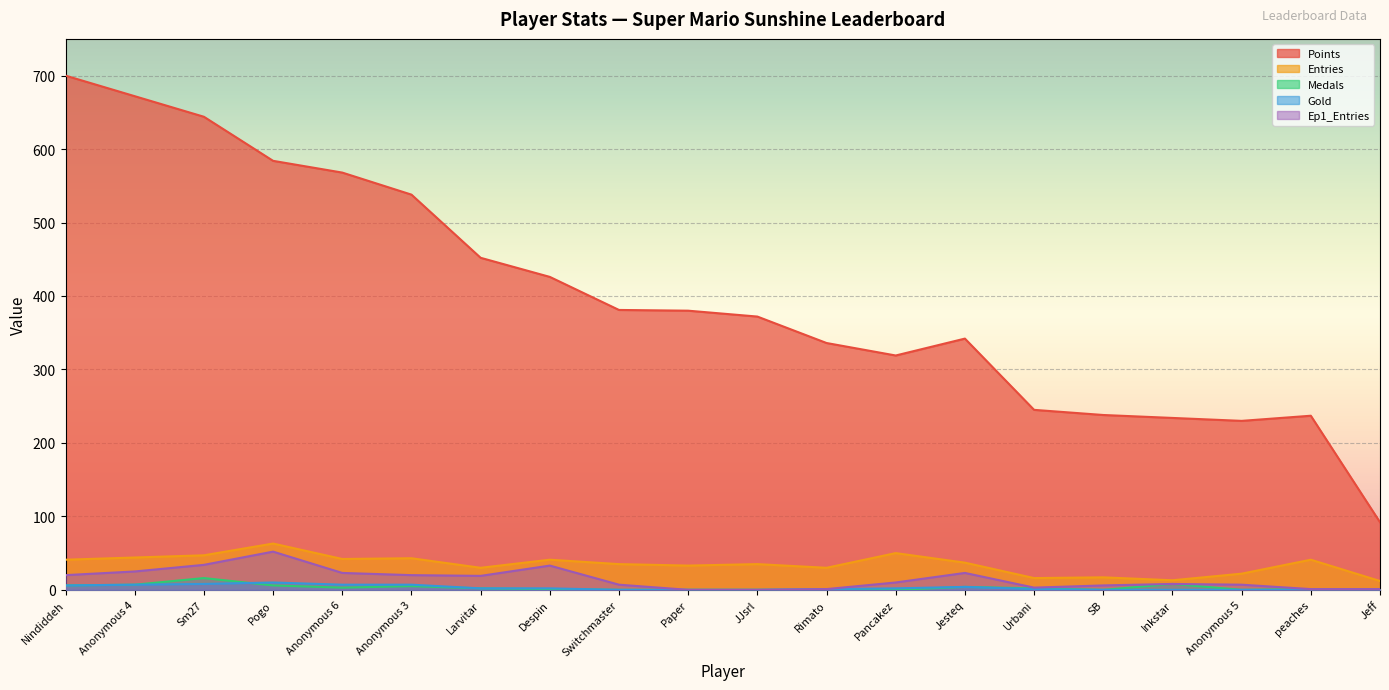

True or false: Gold and Points cross at least once.

False